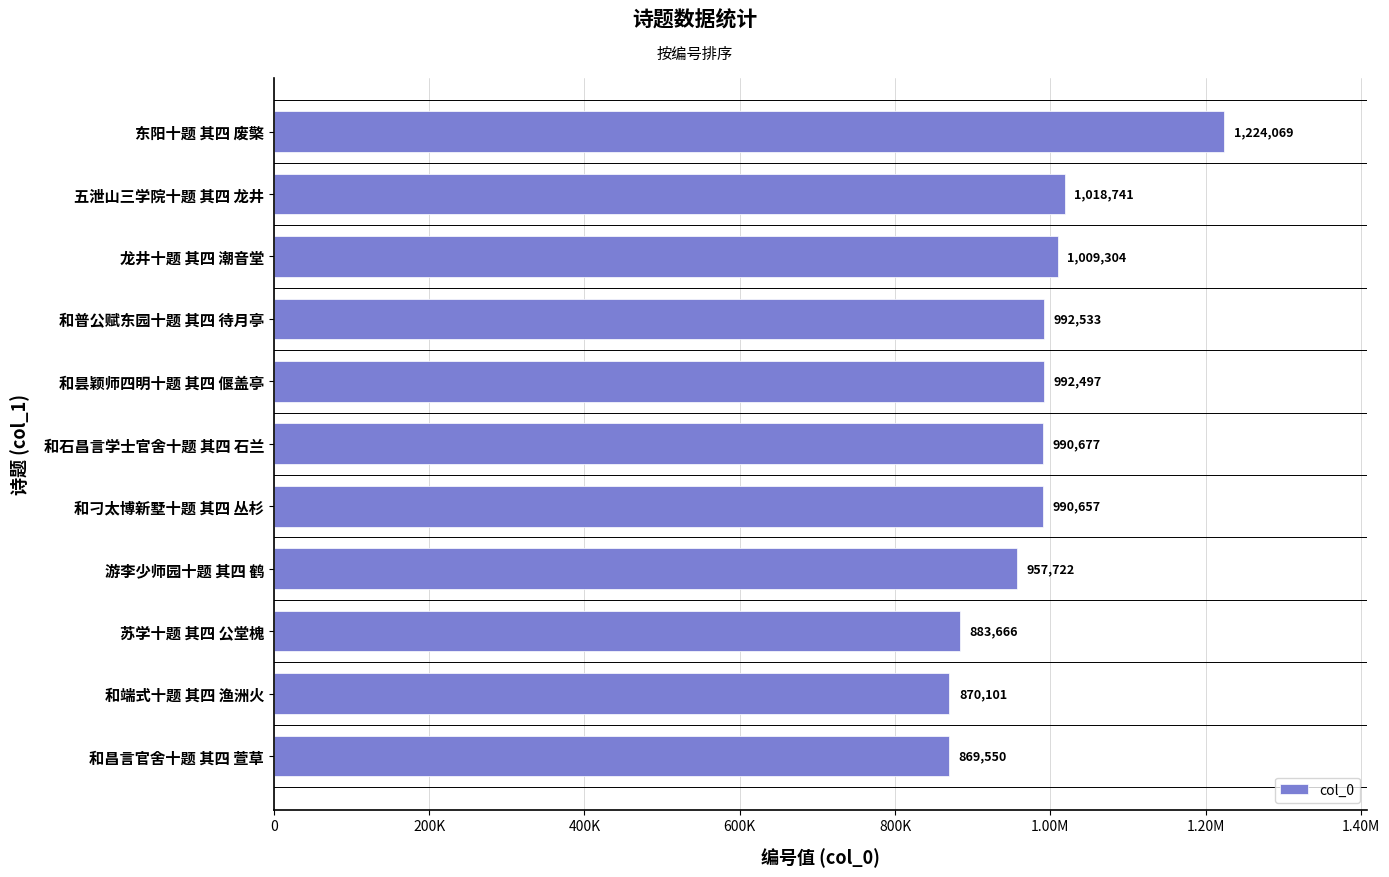

Are the bars horizontal?

Yes